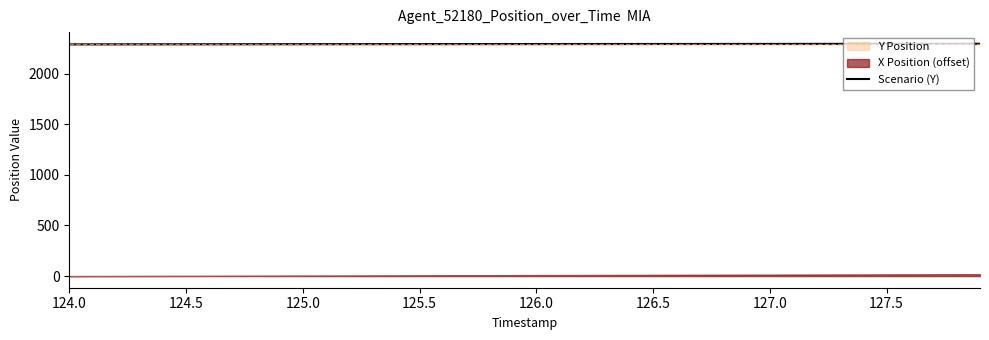

The Scenario (Y) series shows 2292.6 at 127.0. True or false?

True